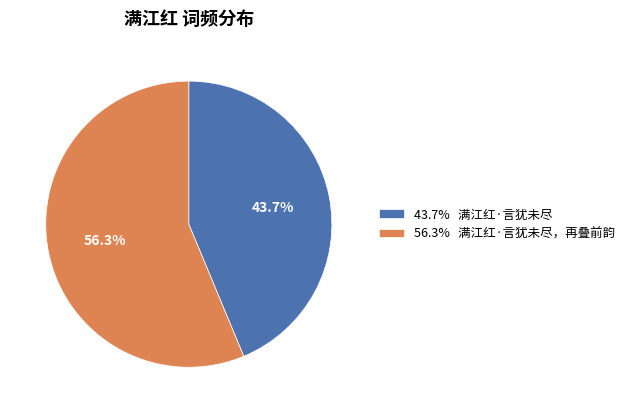

To the nearest percent, what is the average slice percentage?

50%